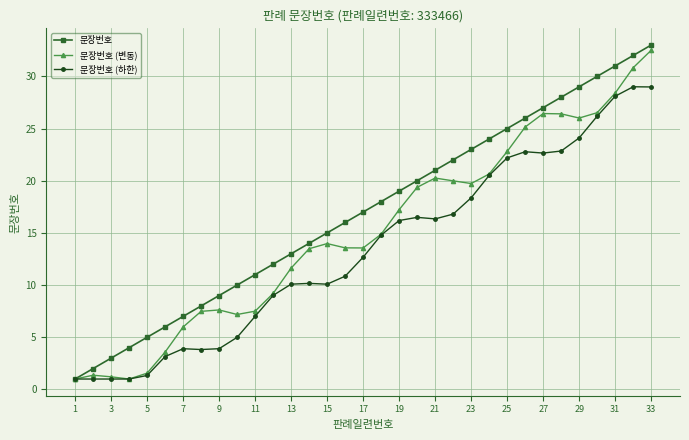

How many data points in 문장번호 (하한) are above 12?

17